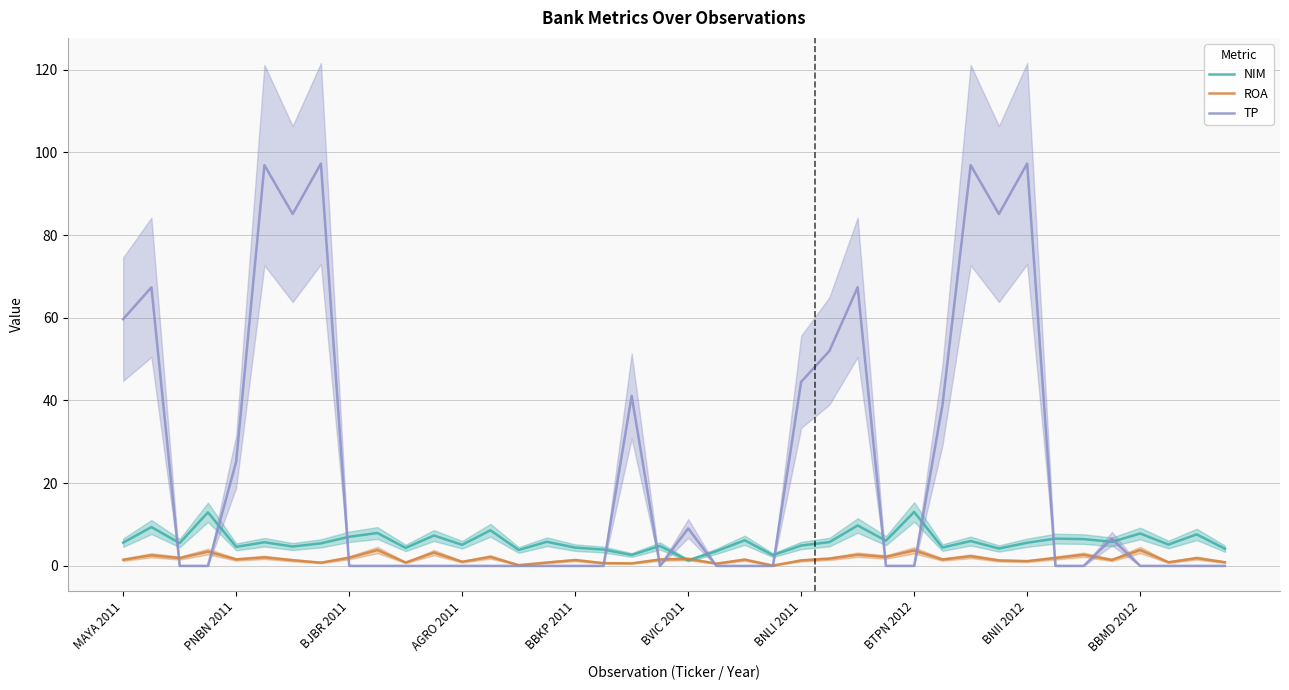

How many intersections are there between TP and NIM?

13